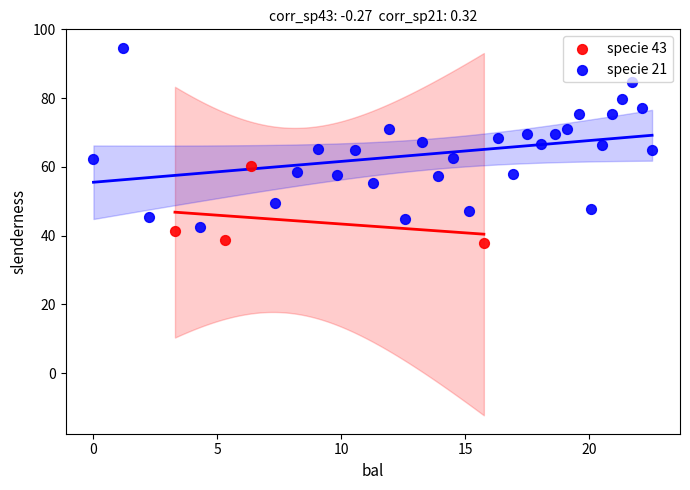

Which series has the widest spread of Y values?

specie 21